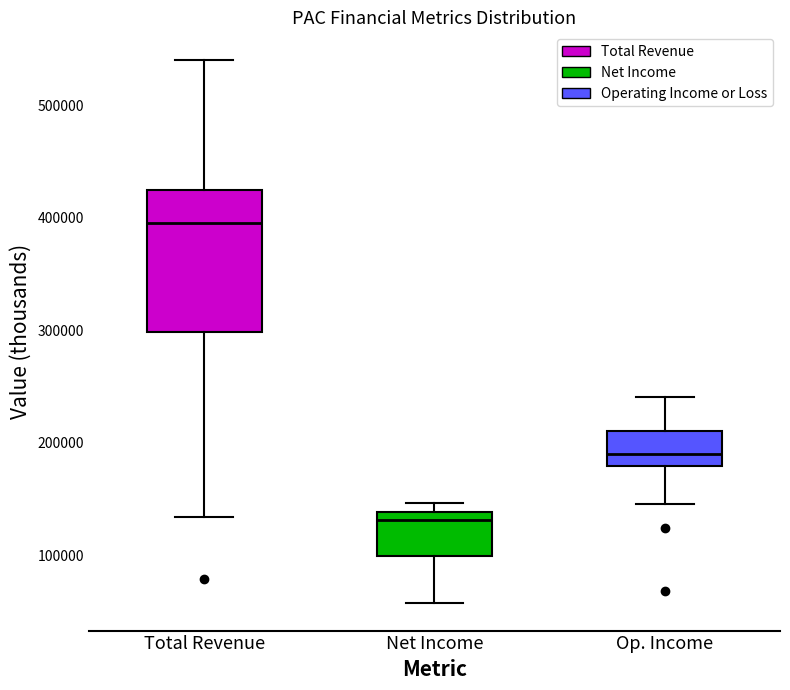

Which box has the lowest median line?

Net Income